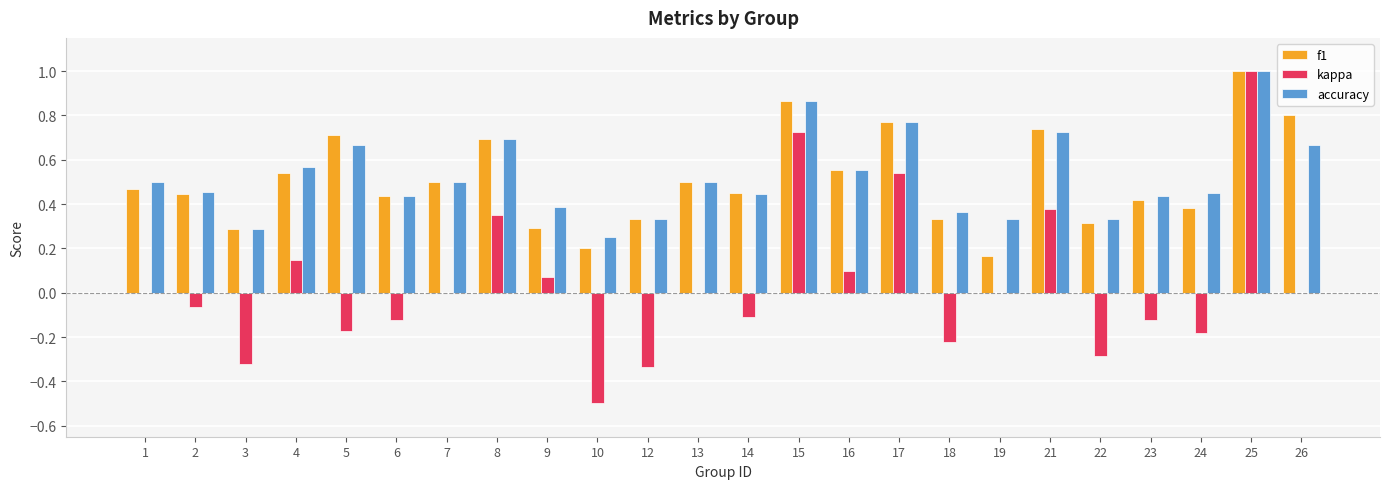

True or false: kappa has a value of 0.0 at 19.

True